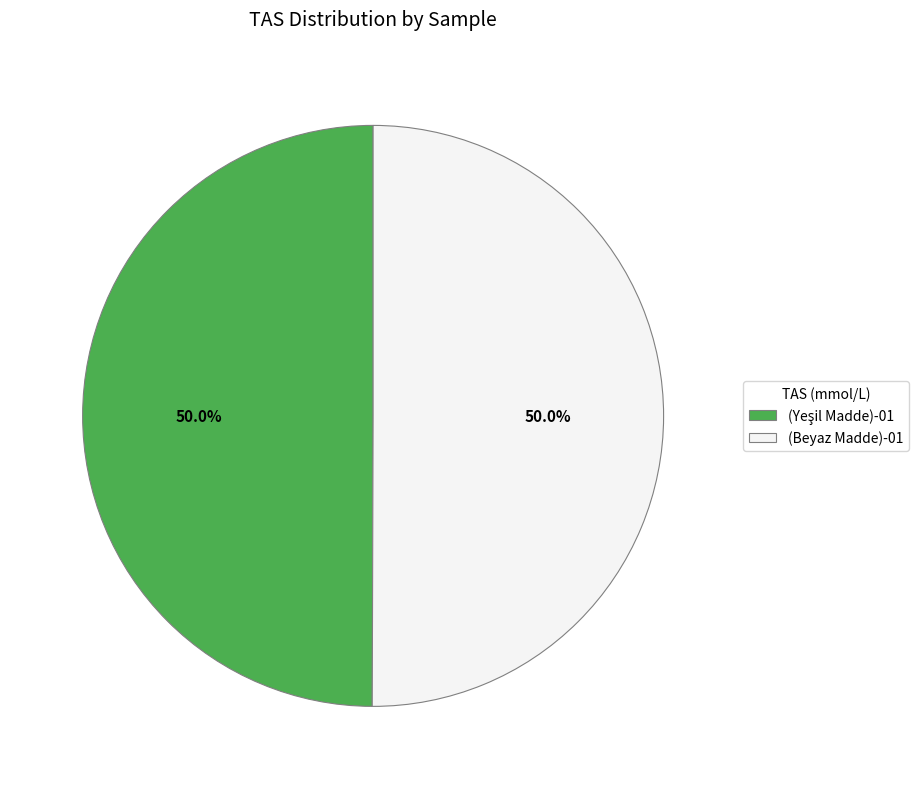

How much of the chart is everything except (Beyaz Madde)-01?

50.0%